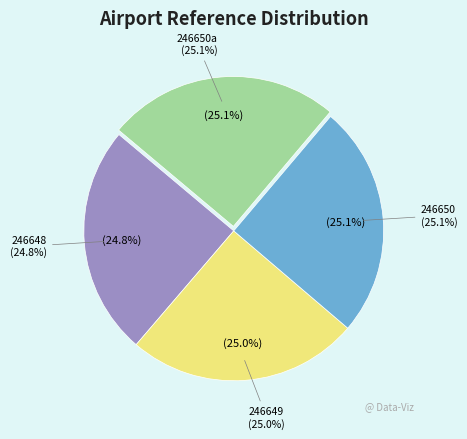

True or false: 246648 accounts for 25% of the total.

True